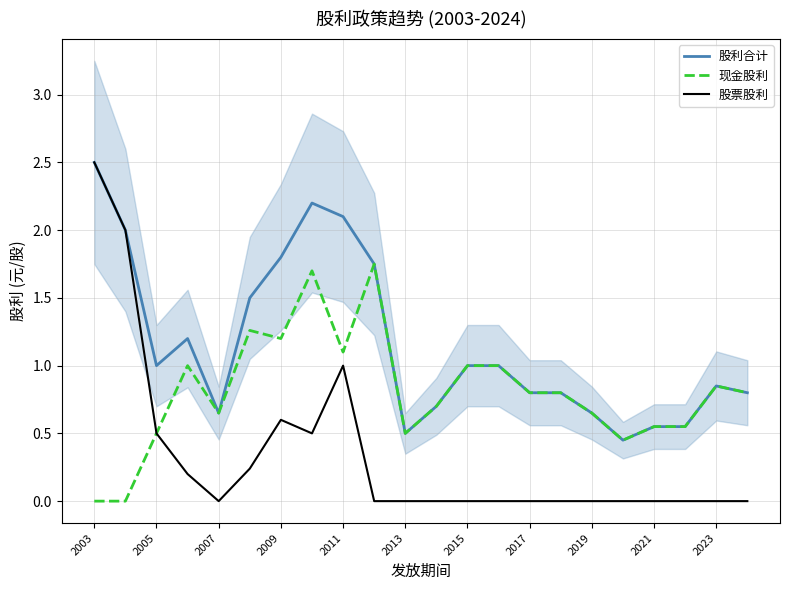

Which series has the widest spread of values?

股票股利